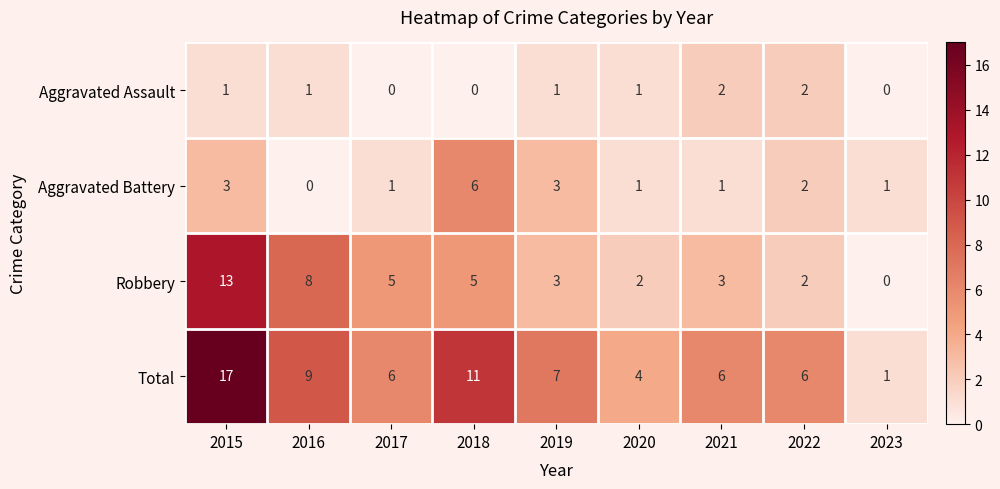

Which series has the largest total across all categories?

Total